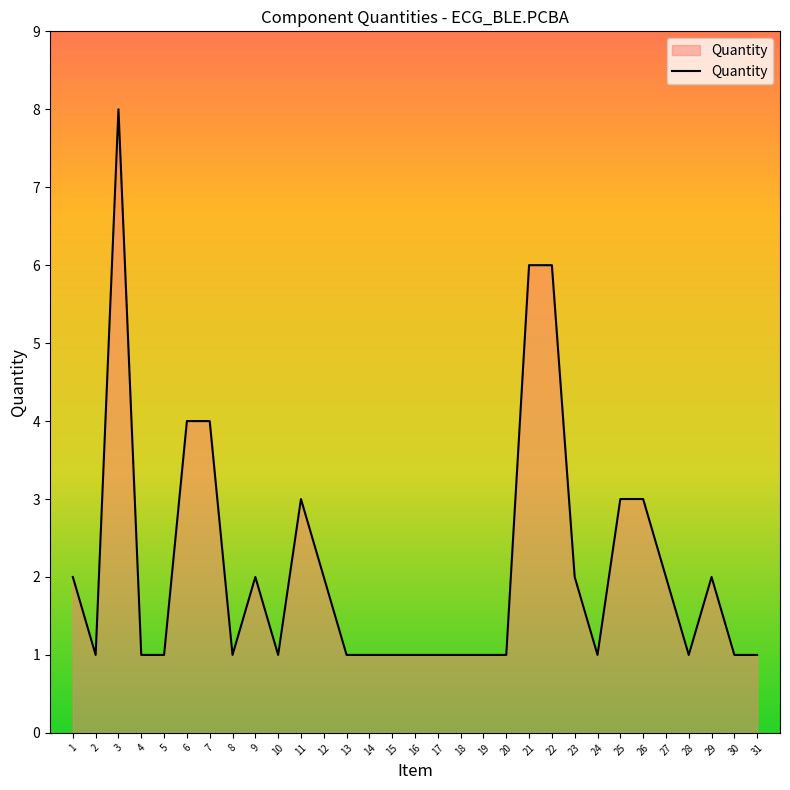

What is the approximate value at 18?

1